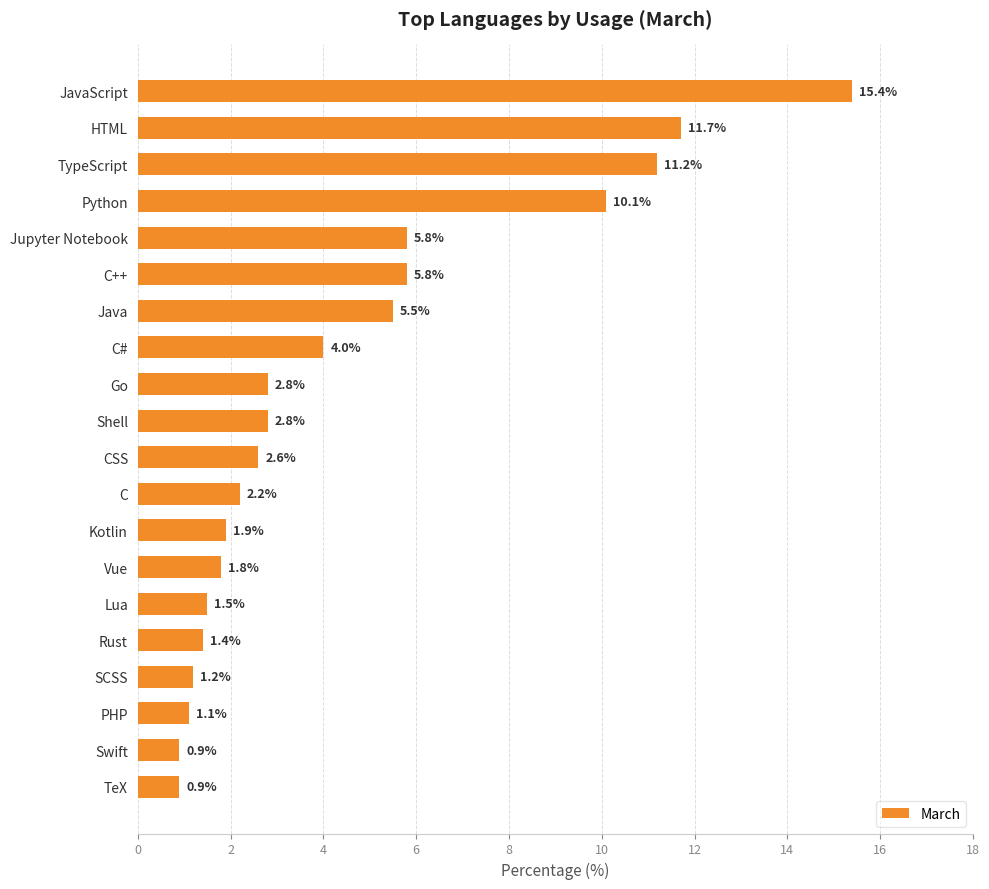

What is the greatest value displayed?

15.4